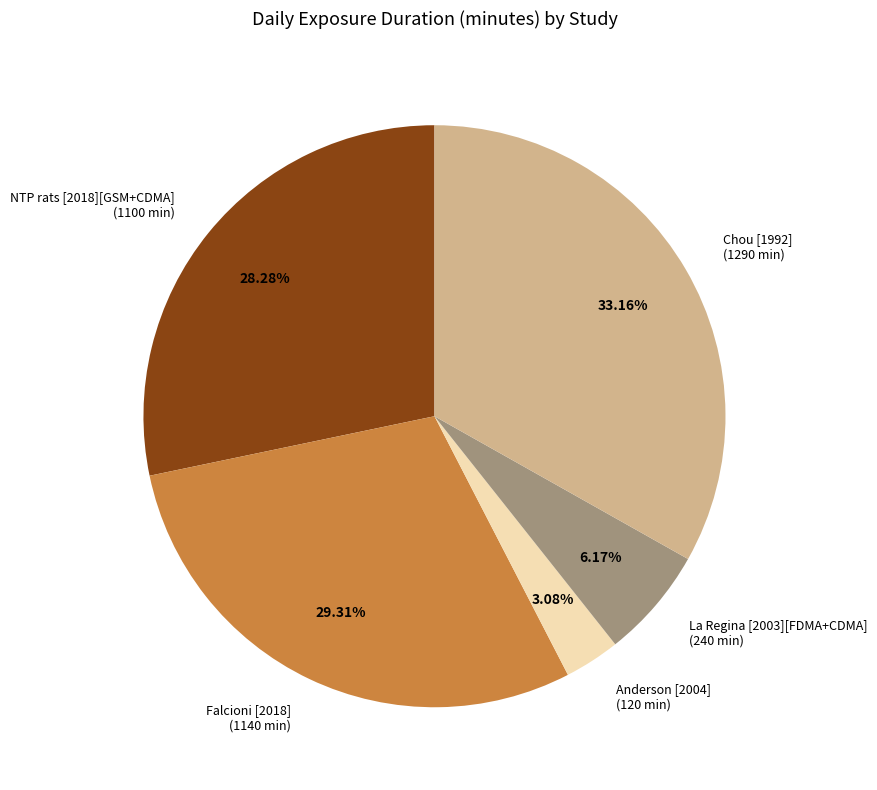

Approximately how many times larger is the value at La Regina [2003][FDMA+CDMA] compared to Anderson [2004]?

2.0